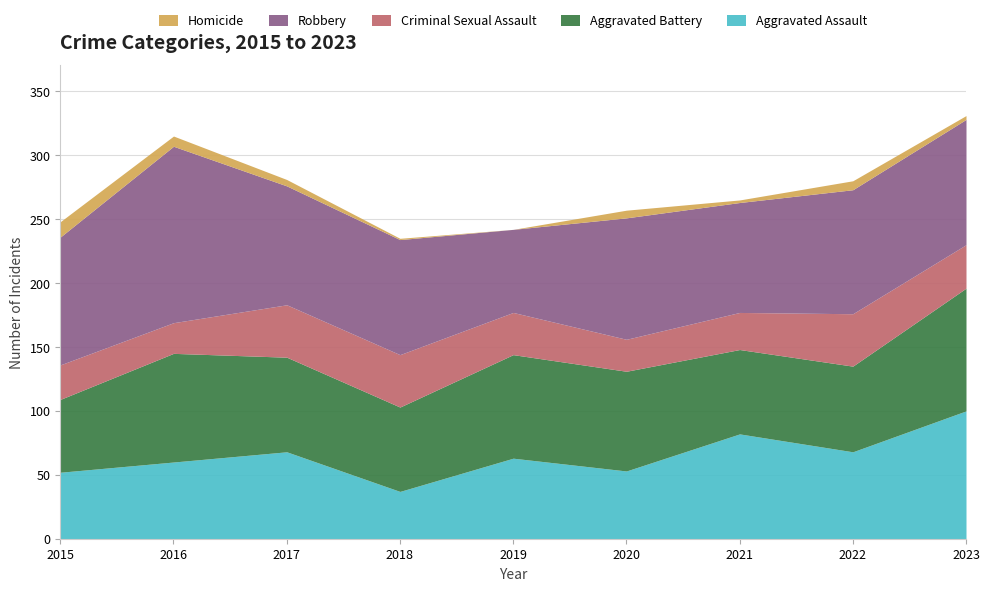

Reading right to left, transcribe all the data shown in this chart.

Aggravated Assault: 100	68	82	53	63	37	68	60	52
Aggravated Battery: 96	67	66	78	81	66	74	85	57
Criminal Sexual Assault: 34	41	29	25	33	41	41	24	27
Robbery: 98	97	86	95	65	90	93	138	100
Homicide: 3	7	2	6	0	1	5	8	12